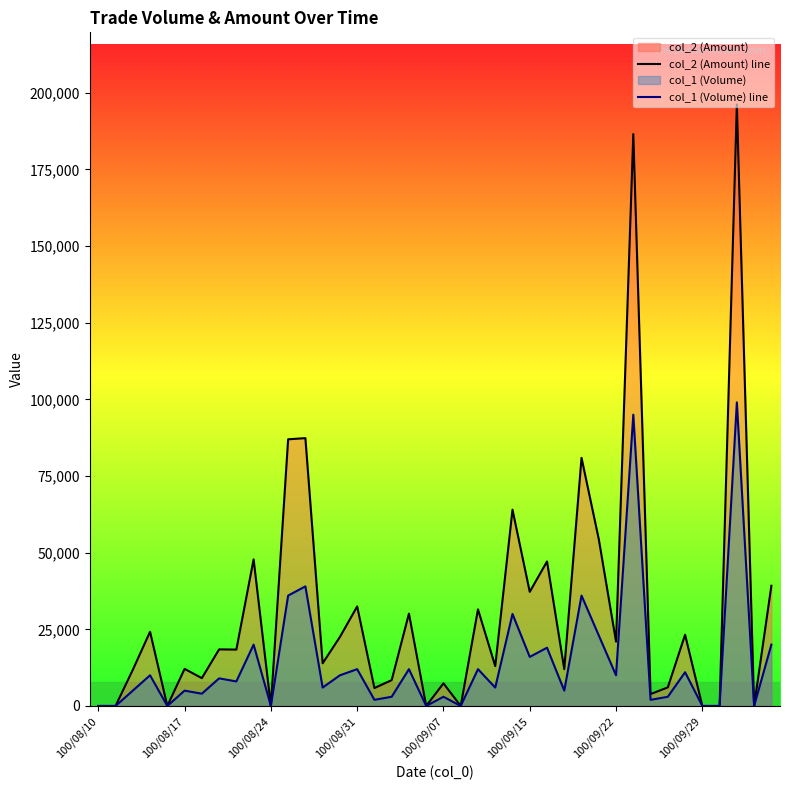

What is the difference between the col_1 (Volume) line values at 29 and 22?

11000